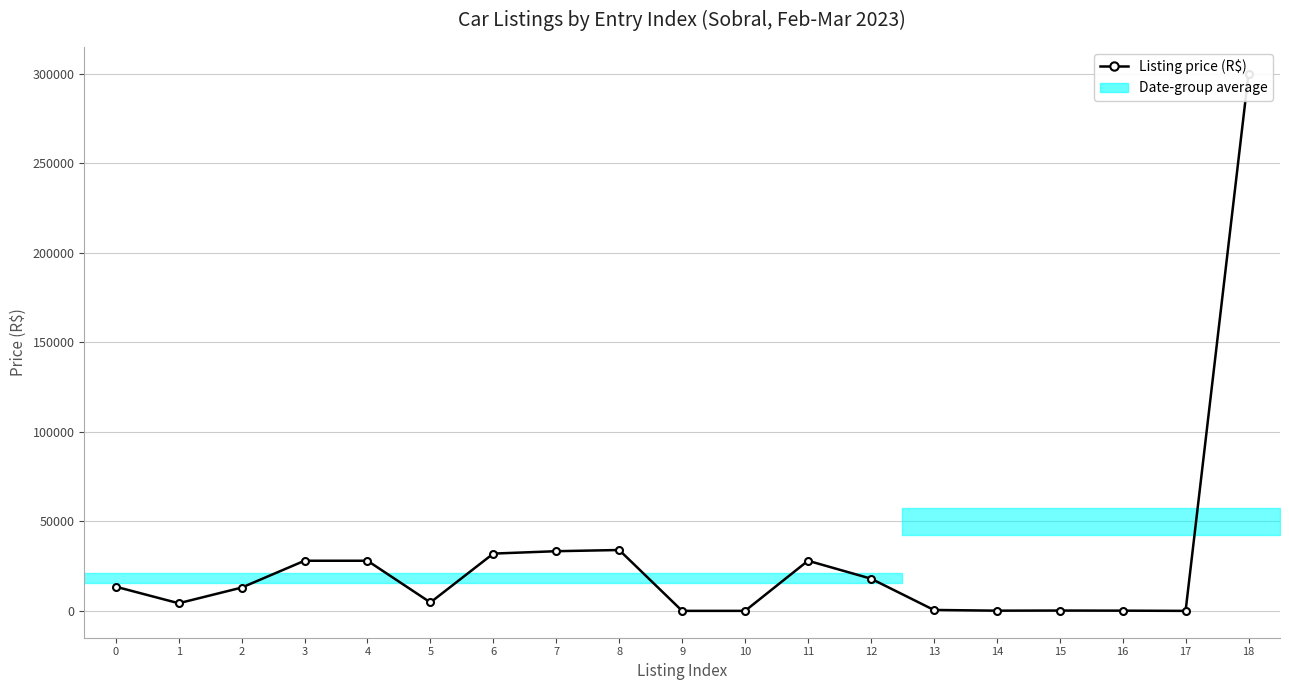

How many interior local peaks (higher than both neighbors) does the data have?

3